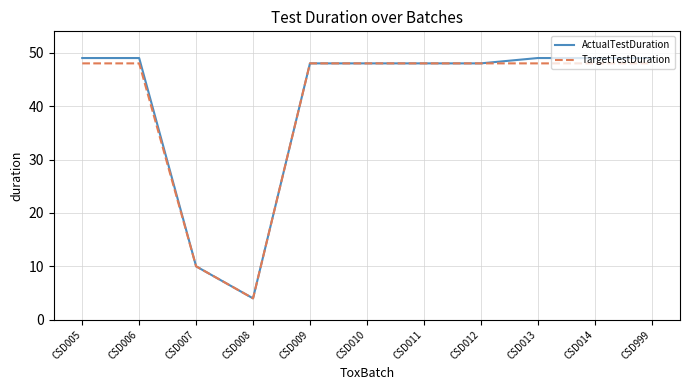

At which label is ActualTestDuration closest to 26?

CSD007